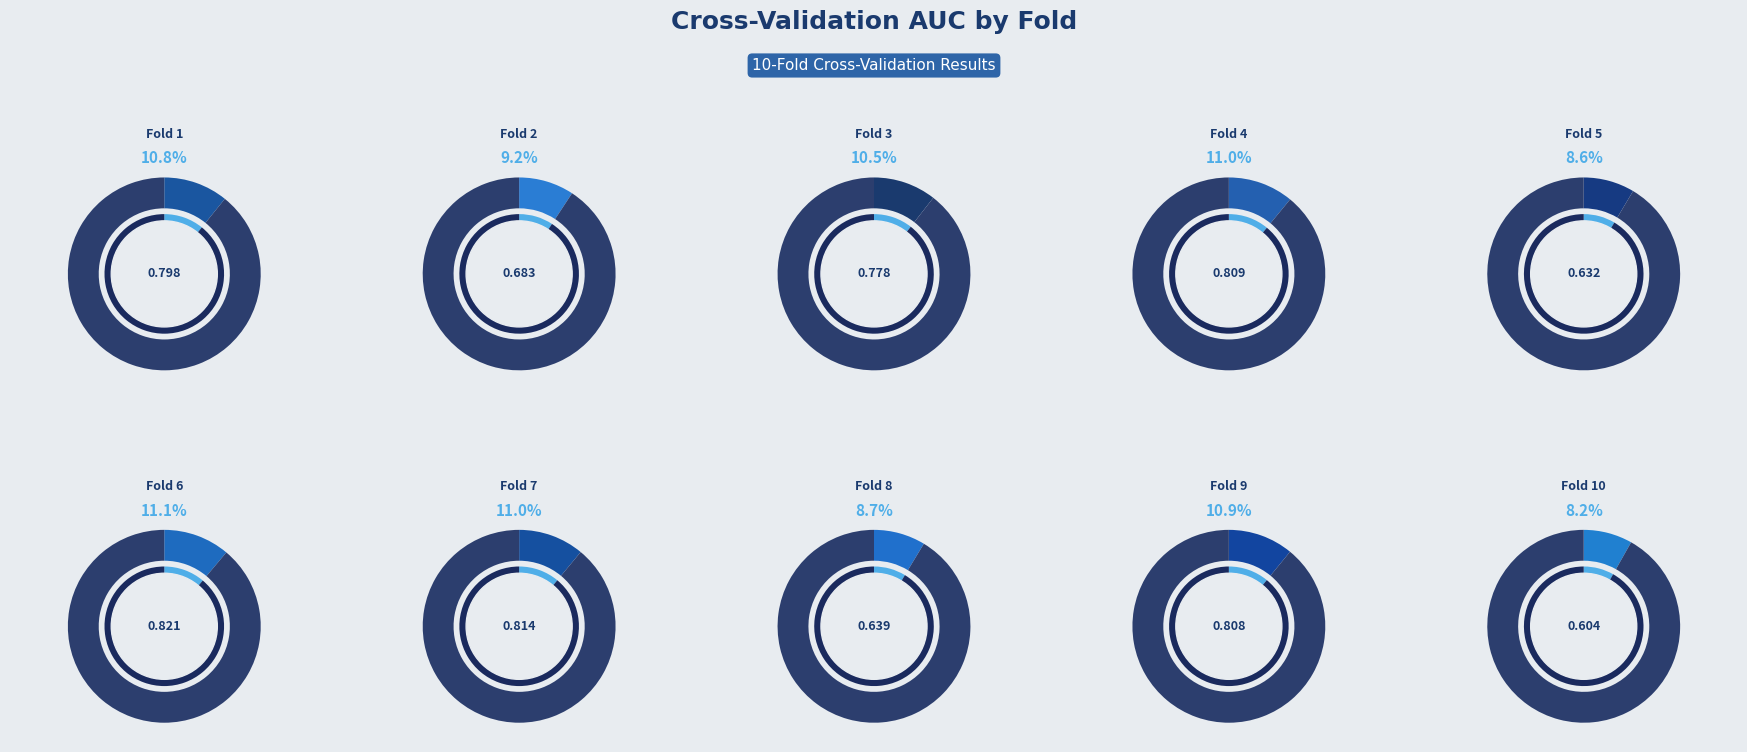

Does Fold 3 account for over 50% of the chart?

No